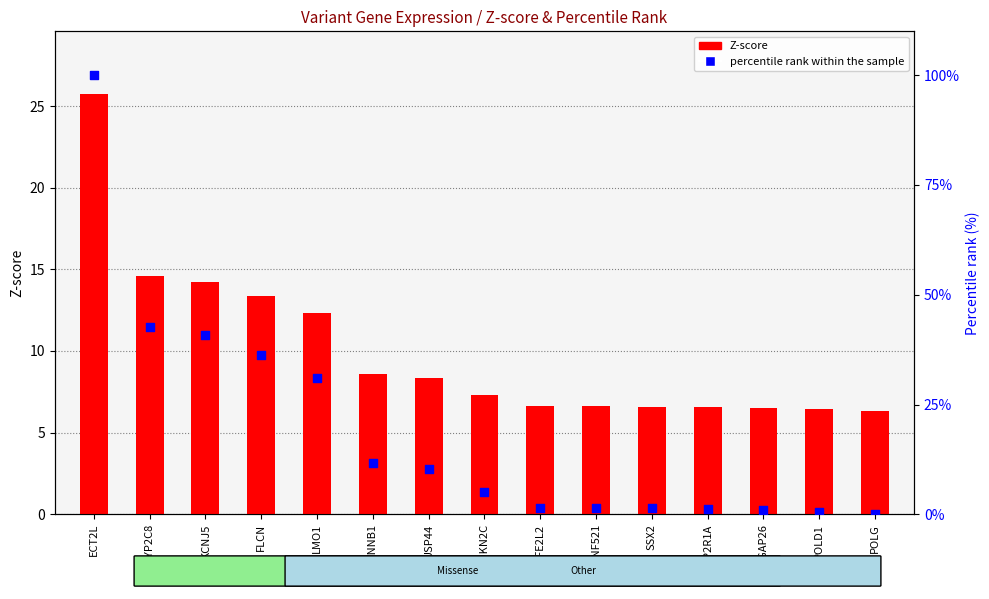

Which series contains the highest Y value?

percentile rank within the sample